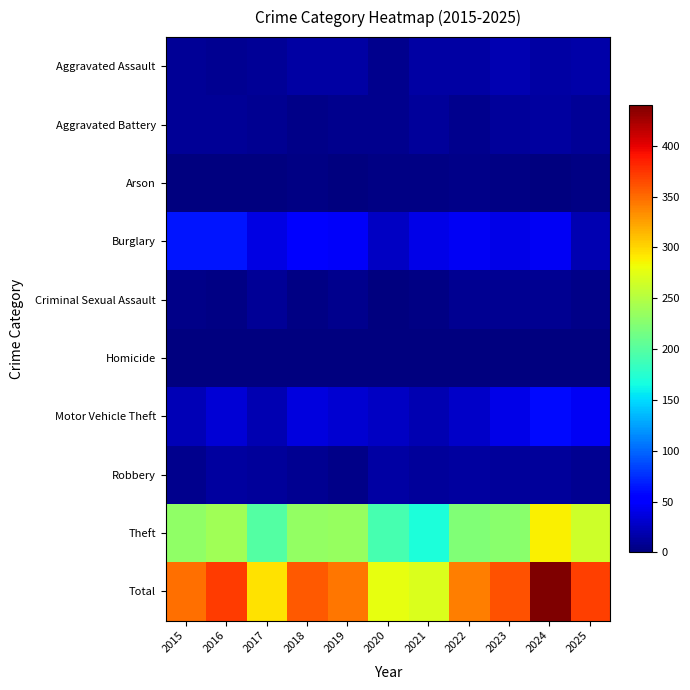

Reading left to right, what are all the values shown in this chart?

Aggravated Assault: 2015=9	2016=7	2017=10	2018=14	2019=14	2020=6	2021=14	2022=15	2023=19	2024=14	2025=16
Aggravated Battery: 2015=10	2016=10	2017=7	2018=5	2019=6	2020=6	2021=11	2022=6	2023=12	2024=13	2025=10
Arson: 2015=1	2016=0	2017=1	2018=3	2019=1	2020=3	2021=3	2022=4	2023=2	2024=0	2025=2
Burglary: 2015=65	2016=65	2017=38	2018=56	2019=47	2020=27	2021=40	2022=45	2023=41	2024=46	2025=20
Criminal Sexual Assault: 2015=5	2016=2	2017=9	2018=2	2019=6	2020=1	2021=2	2022=7	2023=8	2024=8	2025=4
Homicide: 2015=0	2016=1	2017=1	2018=0	2019=0	2020=1	2021=0	2022=1	2023=0	2024=0	2025=1
Motor Vehicle Theft: 2015=21	2016=34	2017=20	2018=37	2019=32	2020=27	2021=20	2022=28	2023=40	2024=60	2025=46
Robbery: 2015=6	2016=13	2017=11	2018=8	2019=5	2020=15	2021=12	2022=13	2023=11	2024=11	2025=8
Theft: 2015=231	2016=240	2017=198	2018=233	2019=234	2020=192	2021=169	2022=222	2023=228	2024=288	2025=264
Total: 2015=348	2016=372	2017=295	2018=358	2019=345	2020=278	2021=271	2022=341	2023=361	2024=440	2025=371